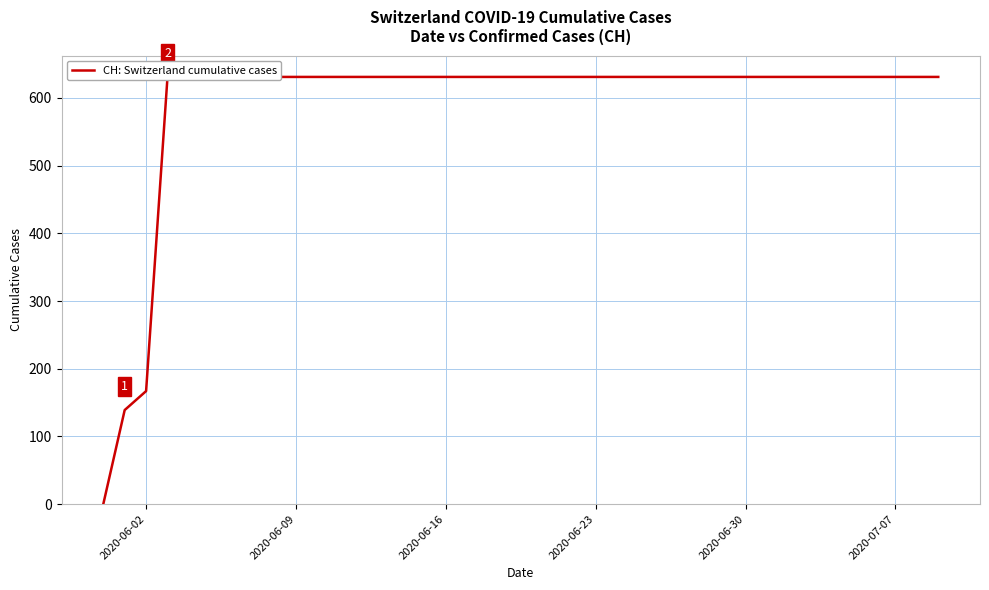

Reading right to left, what are all the values shown in this chart?

631	631	631	631	631	631	631	631	631	631	631	631	631	631	631	631	631	631	631	631	631	631	631	631	631	631	631	631	631	631	631	631	631	631	631	631	631	167	139	0